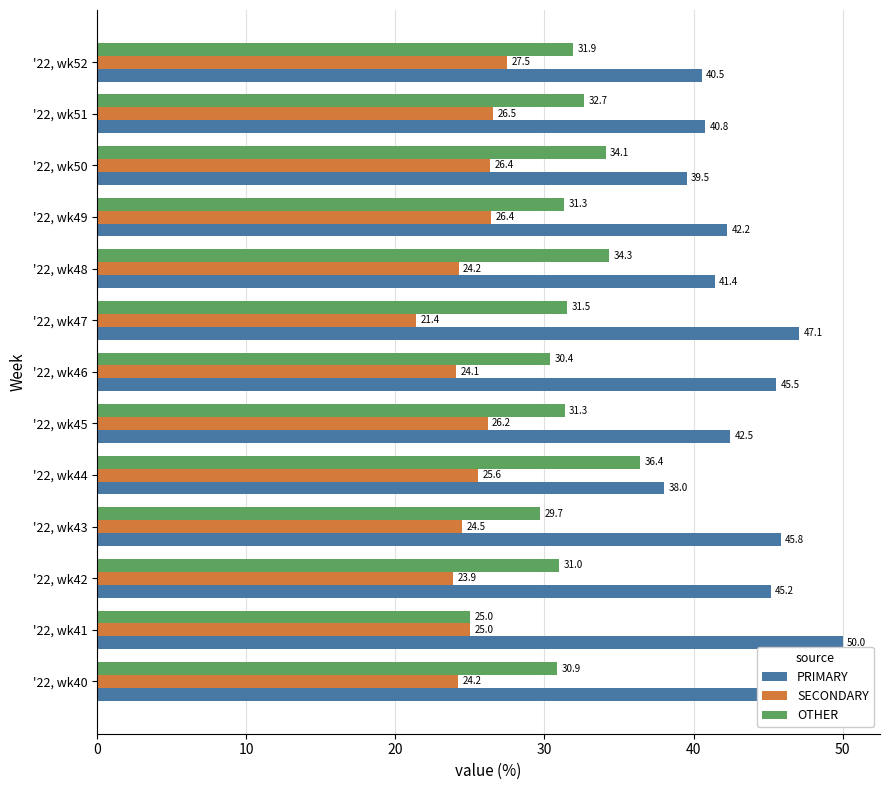

At how many categories does at least one series exceed 27?

13